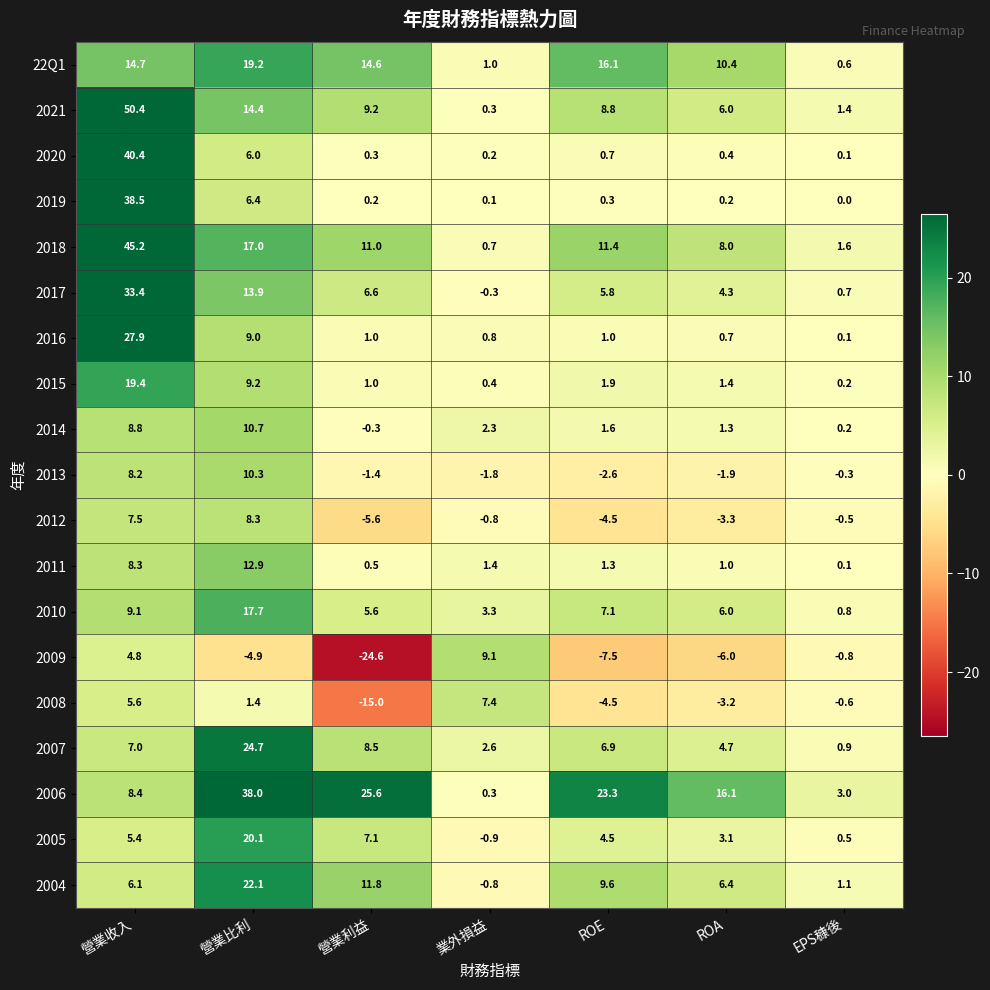

What is the sum of the 2020 values at EPS穅後 and 營業利益?

0.4